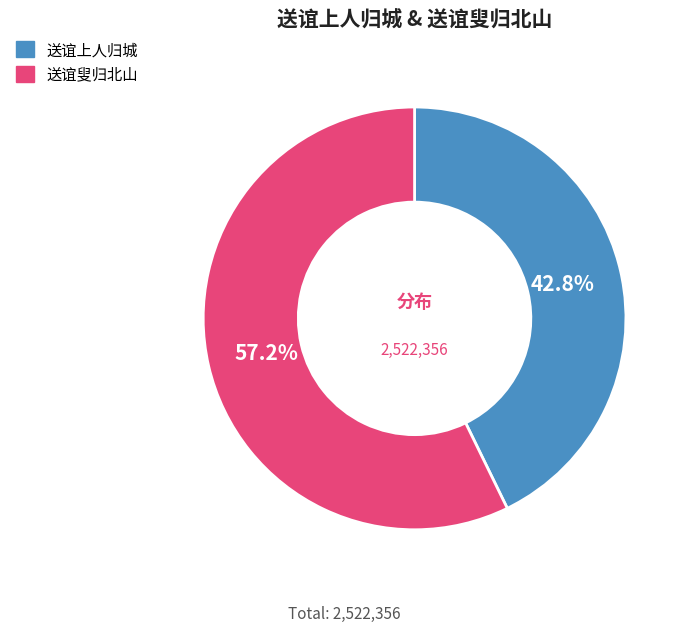

How many slices are in this pie chart?

2